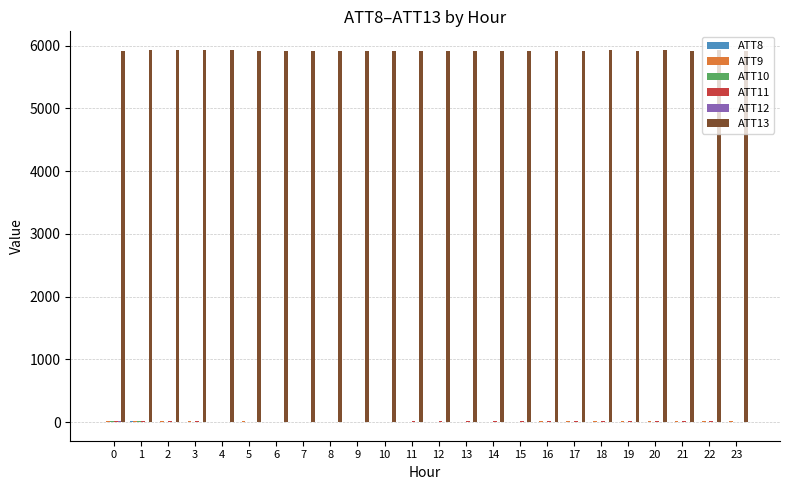

Which series has the largest total across all categories?

ATT13